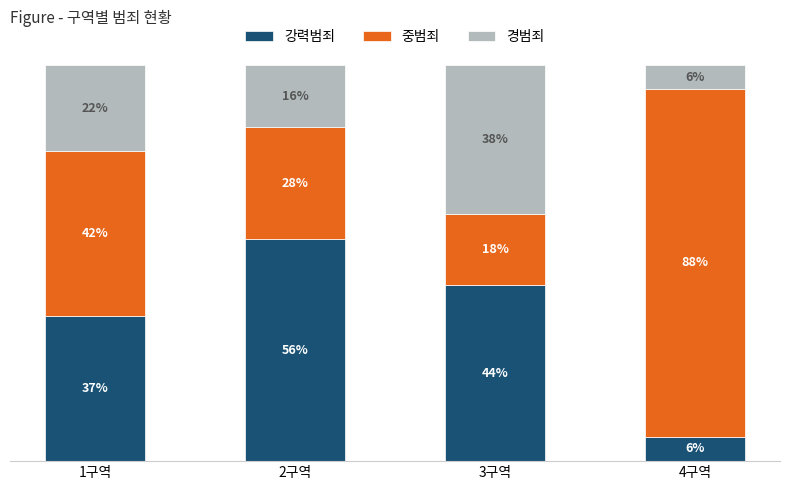

What are all the series names shown in the legend?

강력범죄, 중범죄, 경범죄